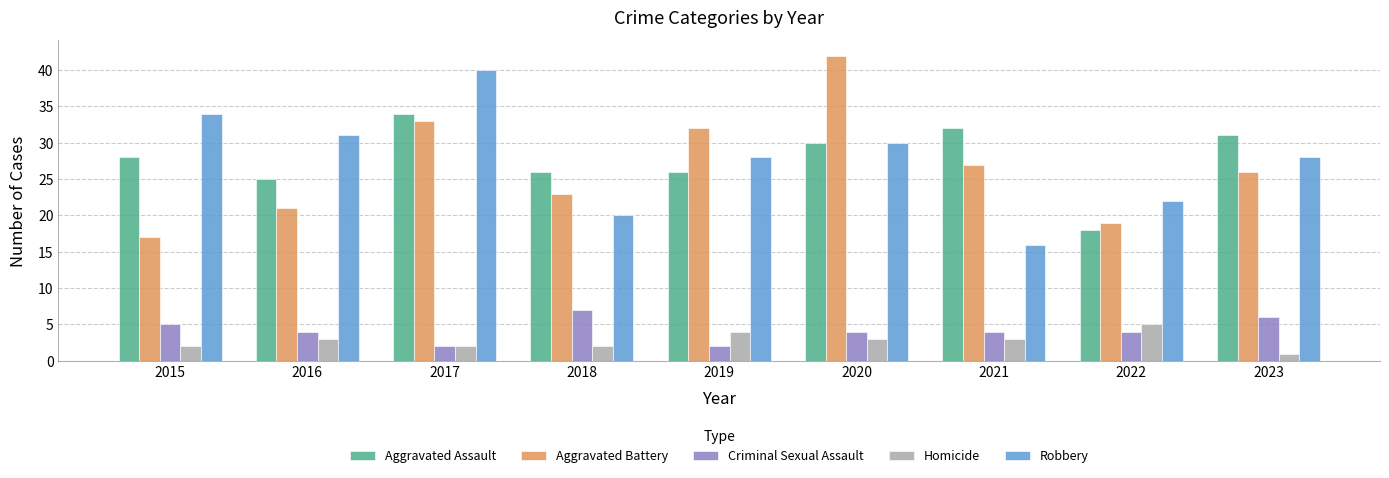

What is the difference between the highest and lowest values at 2019?

30